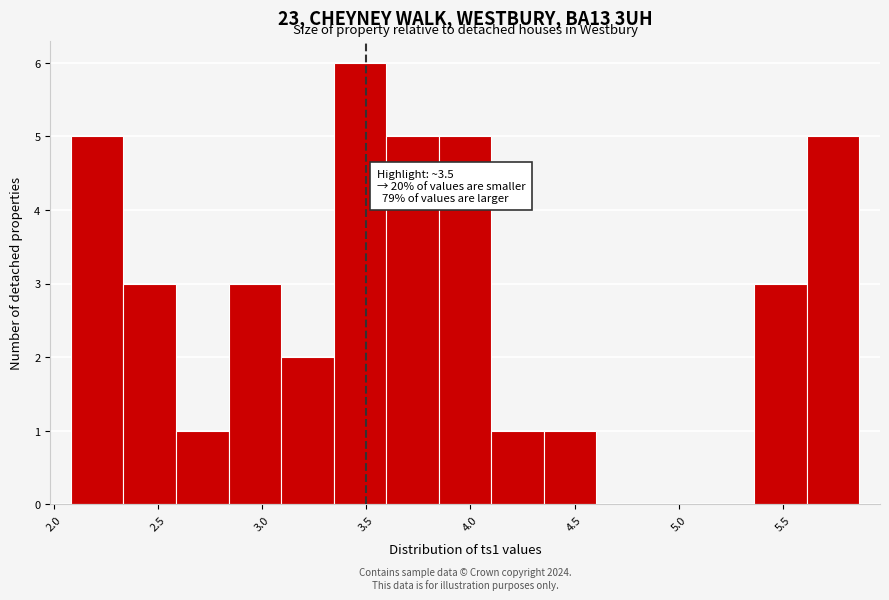

Over which range of the x-axis is the bar tallest?

3.35 to 3.60